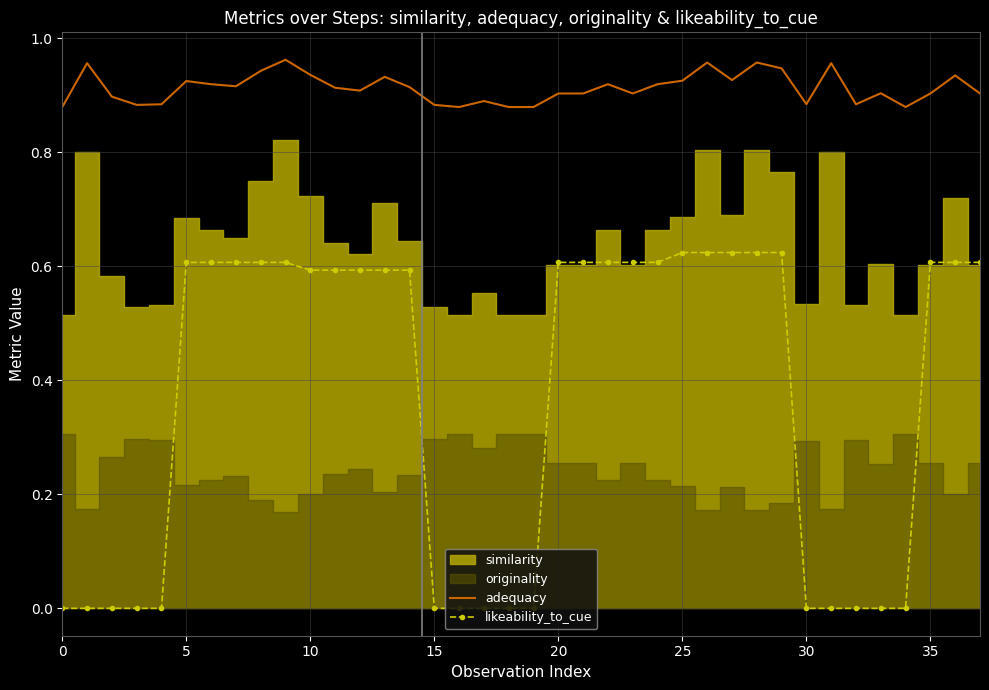

Count the adequacy values in the range 0 to 1.

38